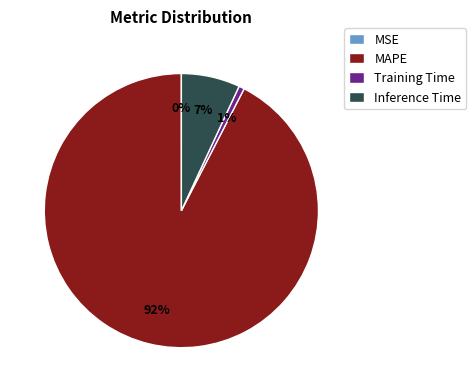

Does any single category account for the majority?

Yes